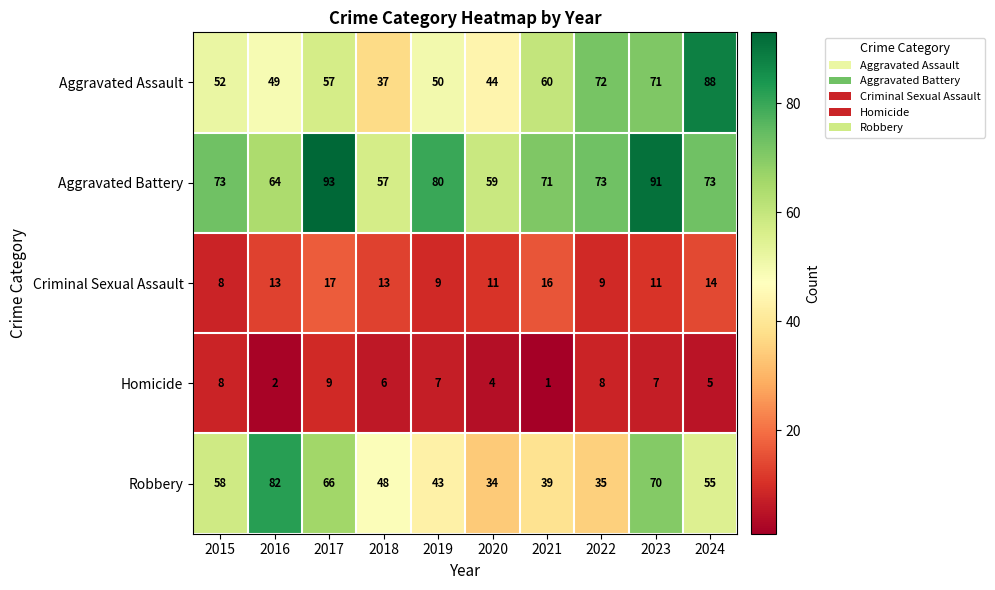

At how many categories does at least one series exceed 67?

8